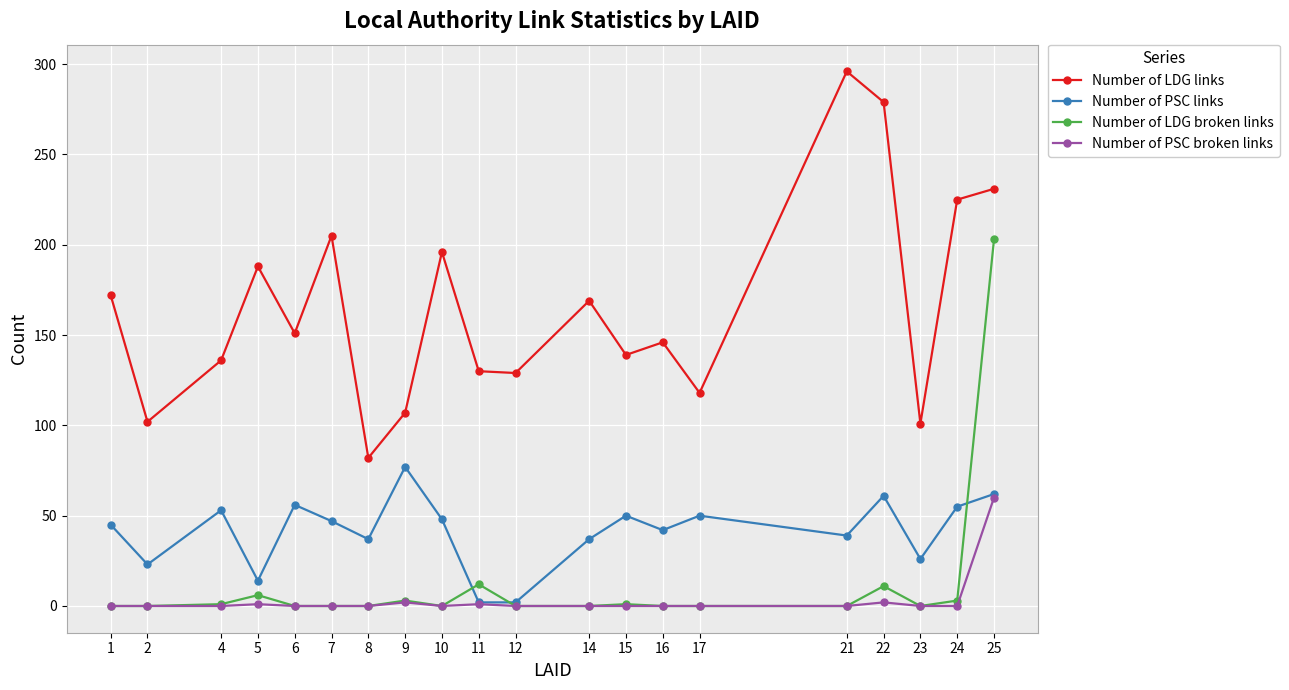

True or false: Number of LDG links has more than 2 points higher than both neighbors.

True